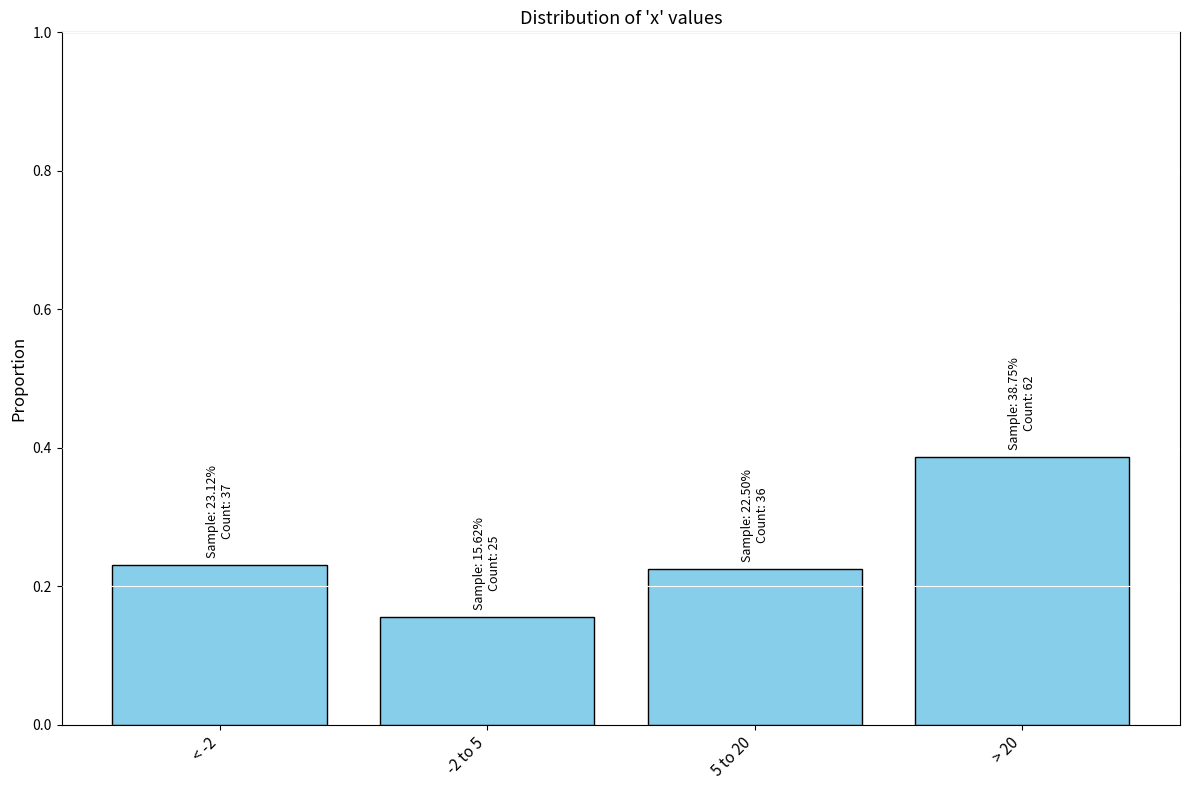

What is the sum of all values?

1.0